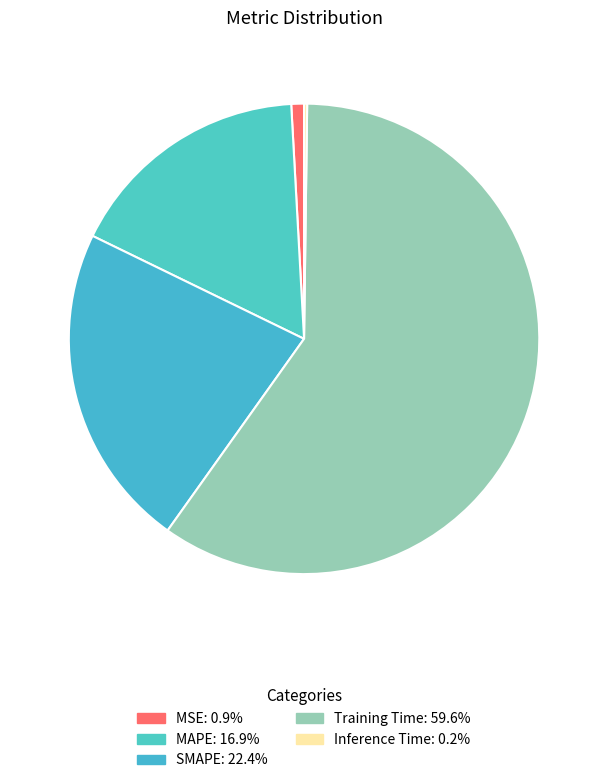

What percentage is NOT represented by MAPE?

83.1%